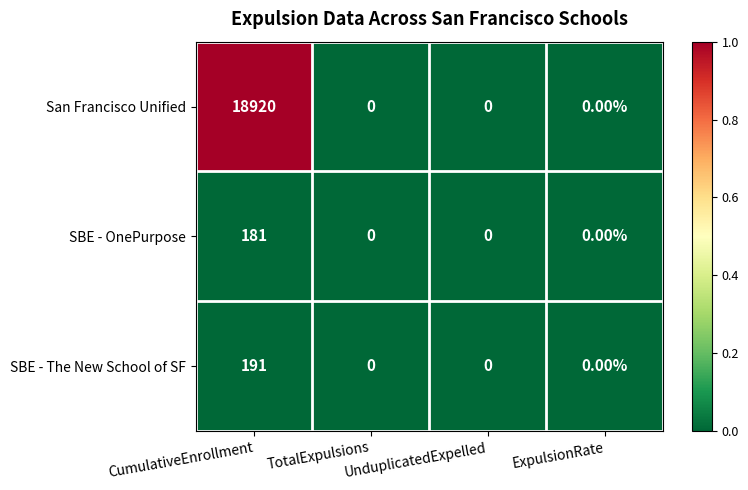

What is the maximum value shown in the chart?

18920